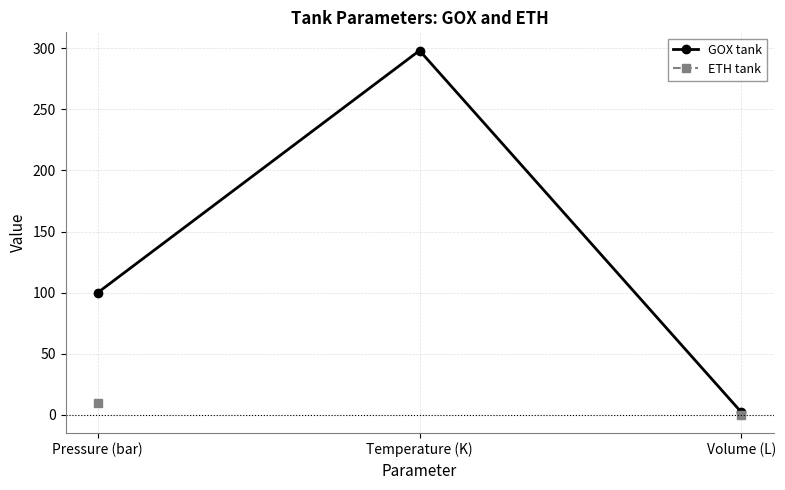

What is the value of the GOX tank point at the 3rd from the left?

2.2